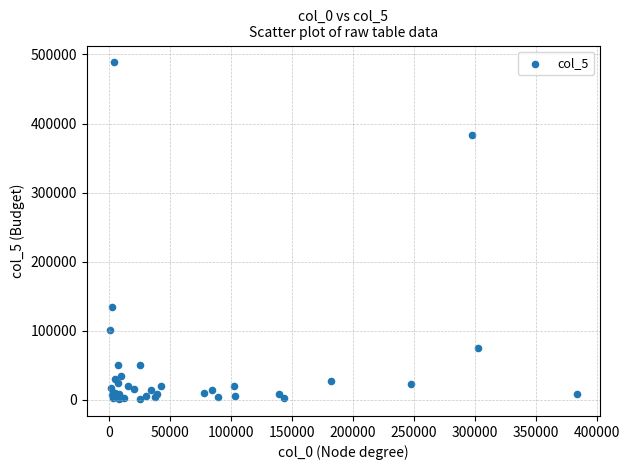

What Y value in the scatter plot is closest to 244728?

134000